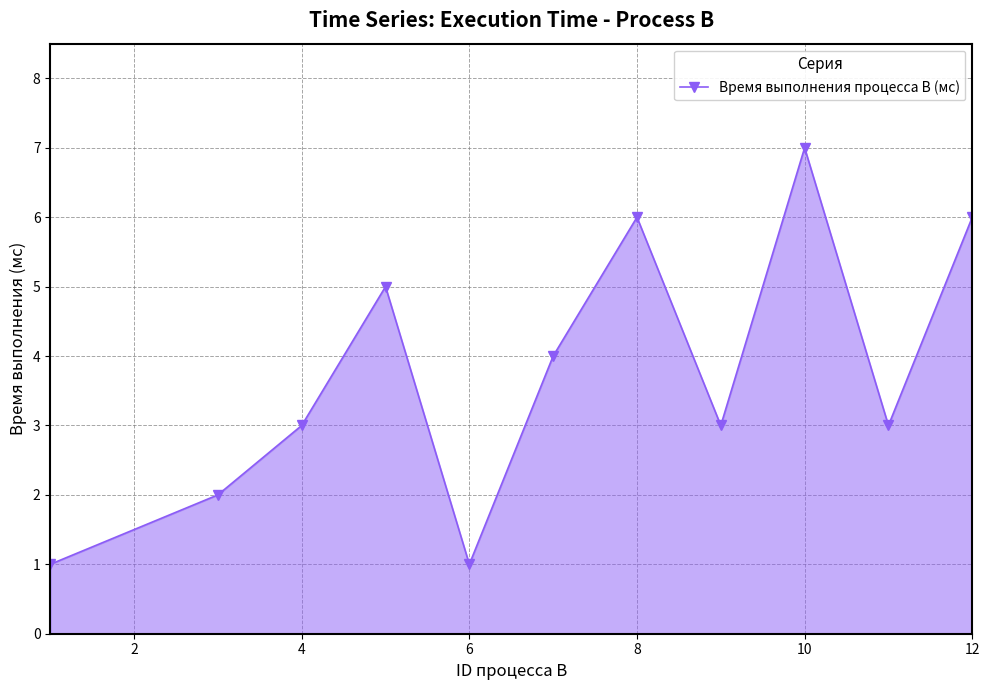

True or false: there are more than 1 points higher than both neighbors.

True